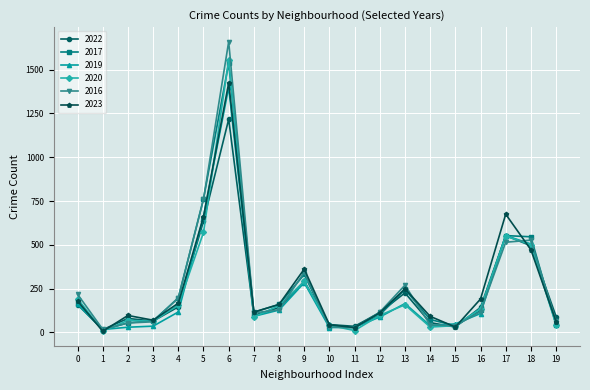

The value of 2023 at 5 is 962. True or false?

False